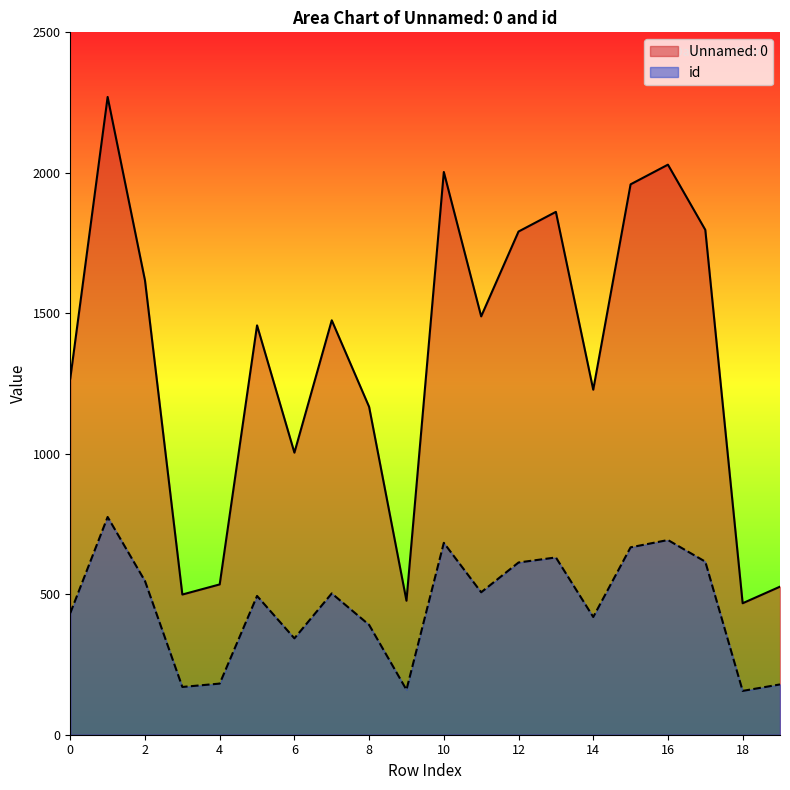

Is it true that Unnamed: 0 equals 182 at 18?

False